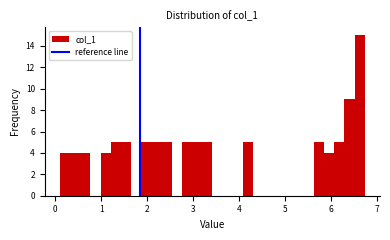

Around what value on the x-axis is the tallest bar? Give the approximate position of its centre, as read against the axis.

6.6